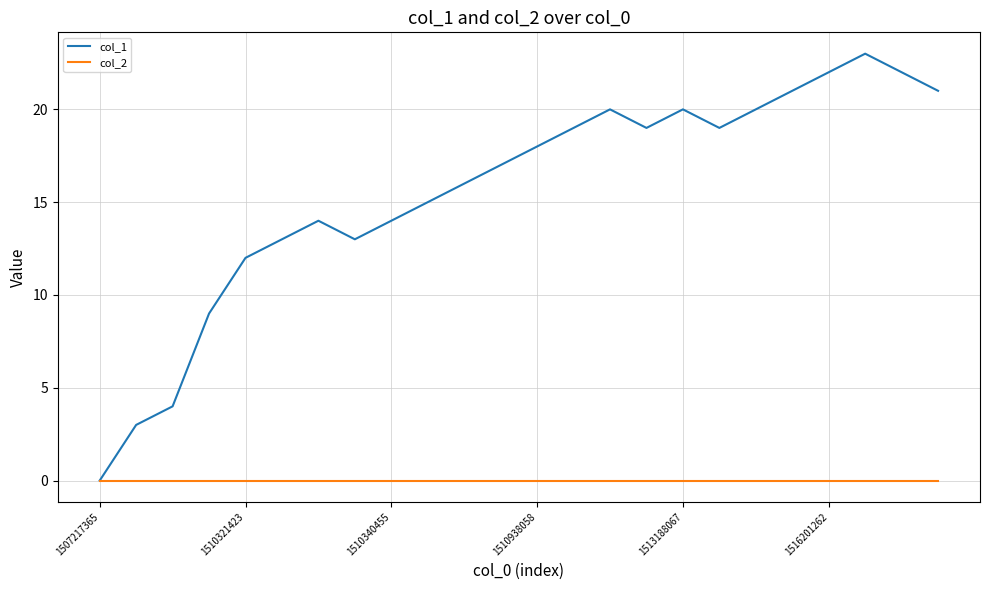

Which series has the widest spread of values?

col_1